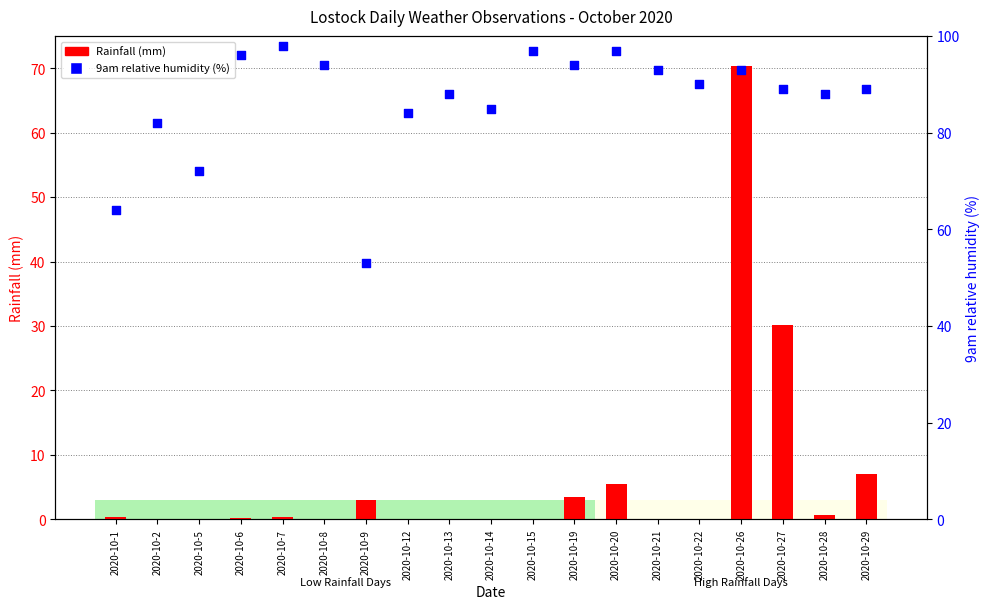

Which series reaches the maximum Y coordinate?

9am relative humidity (%)